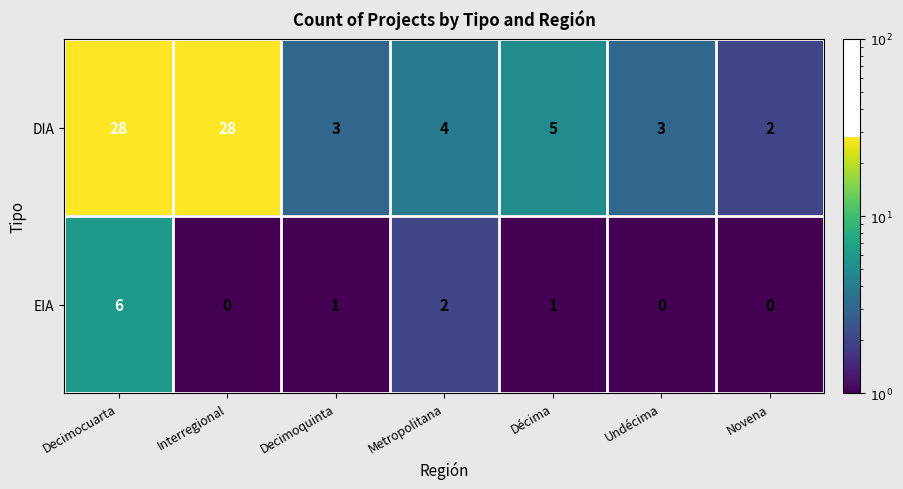

Count the number of categories in the chart.

7